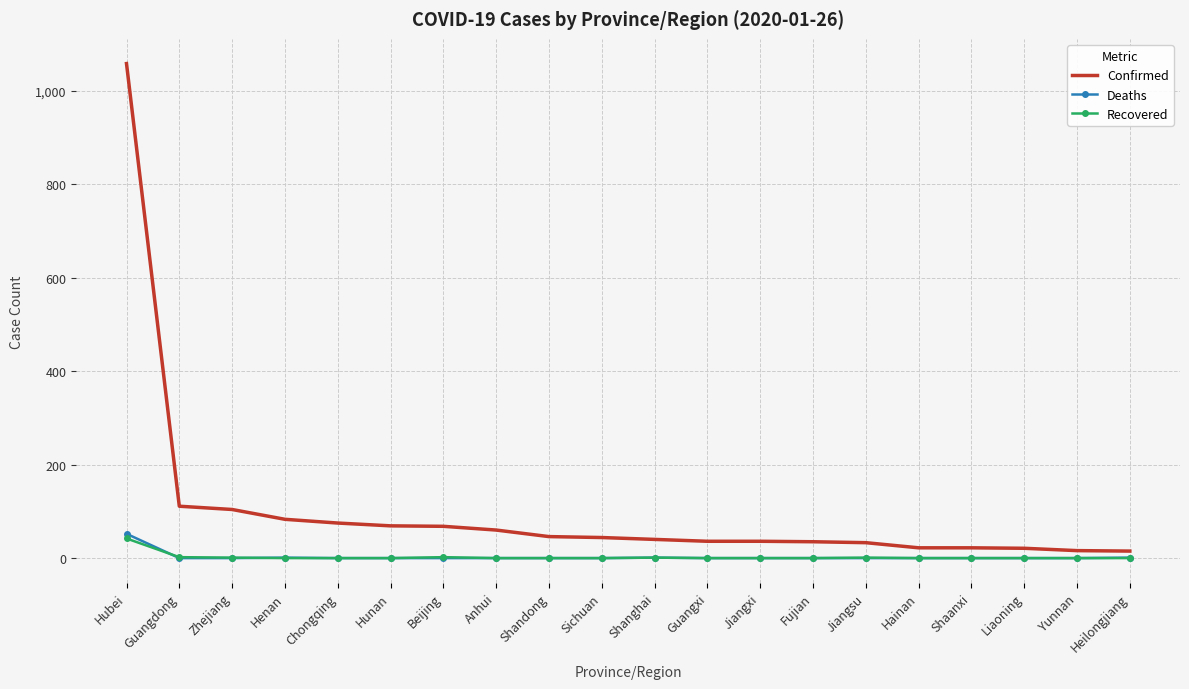

Is it true that Deaths equals 0 at Sichuan?

True